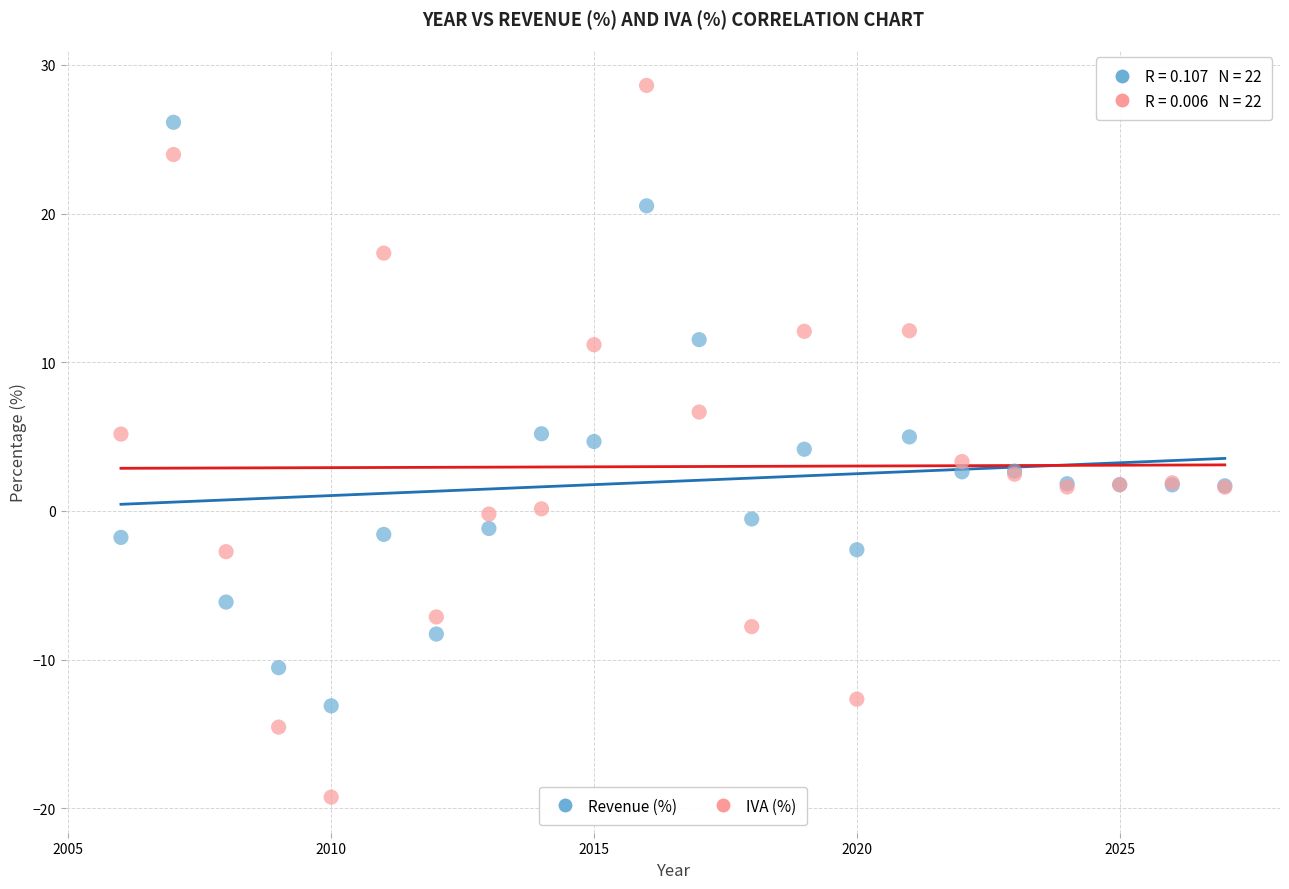

What is the X range (max minus min) for the scatter plot?

21.0